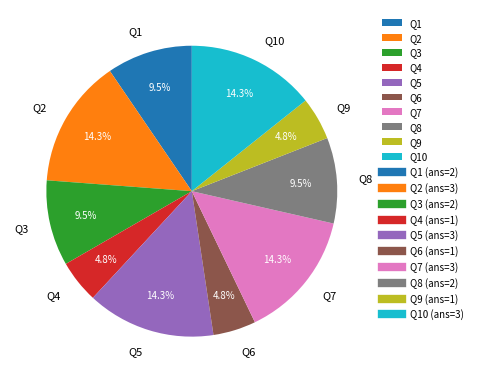

Is Q10 the majority of the pie?

No